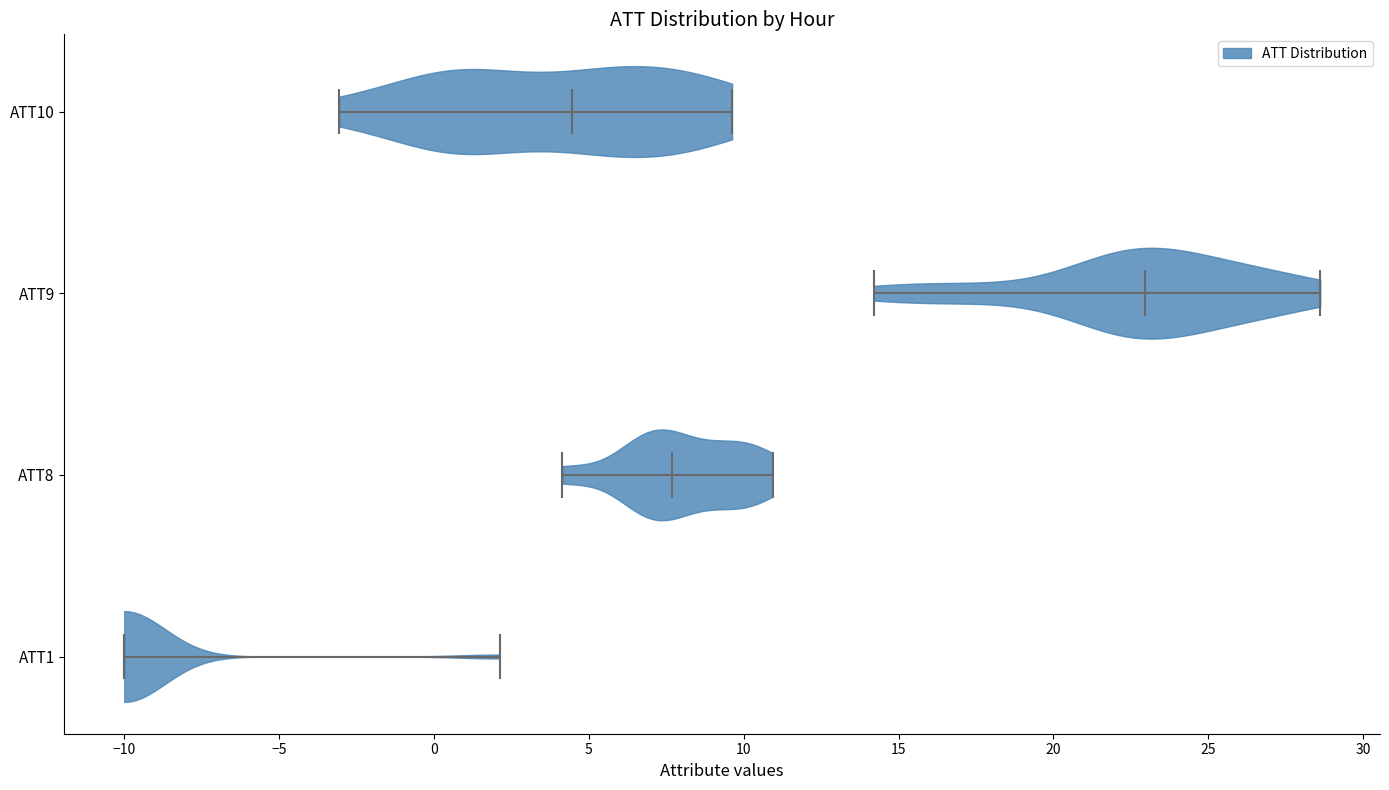

Reading bottom to top, read every violin against the x-axis: where its median line is, and the lowest and highest points it reaches. The values are not printed on the chart, so give them approximately, as read against the axis.

ATT1: median line -10.0, lowest point -10.0, highest point 2.0
ATT8: median line 7.5, lowest point 4.0, highest point 11.0
ATT9: median line 23.0, lowest point 14.0, highest point 28.5
ATT10: median line 4.5, lowest point -3.0, highest point 9.5